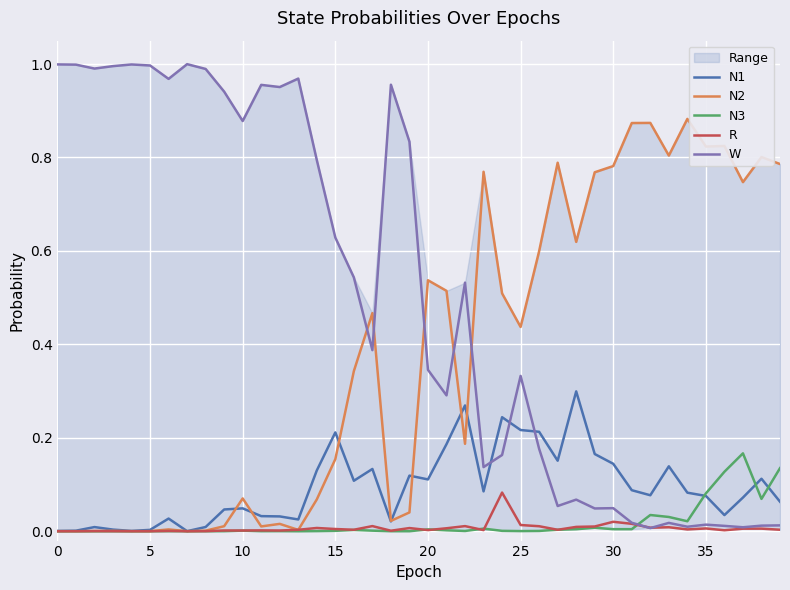

Is it true that N1 equals 0.2 at 26?

True